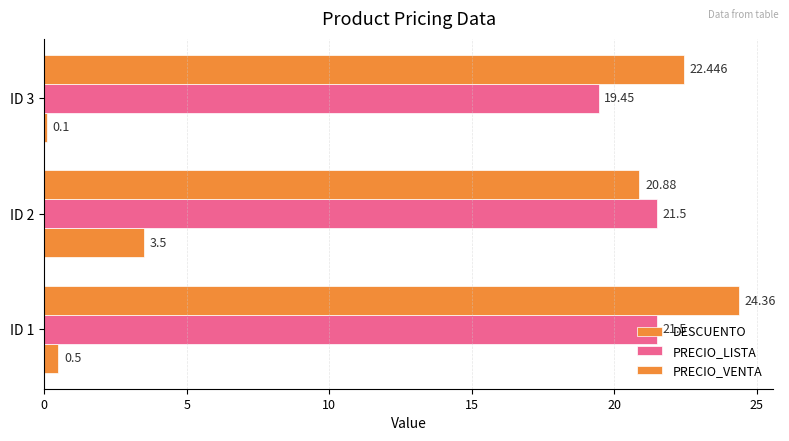

How many values in the PRECIO_LISTA series exceed 21?

2